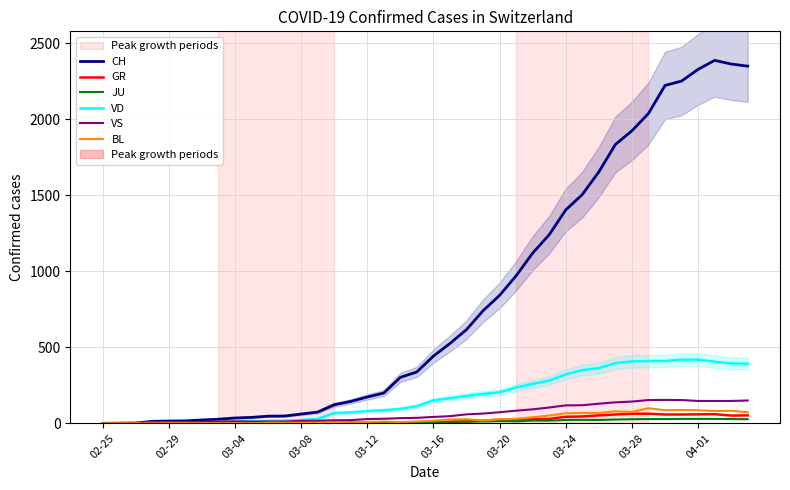

True or false: GR has a value of 0 at 14.

True